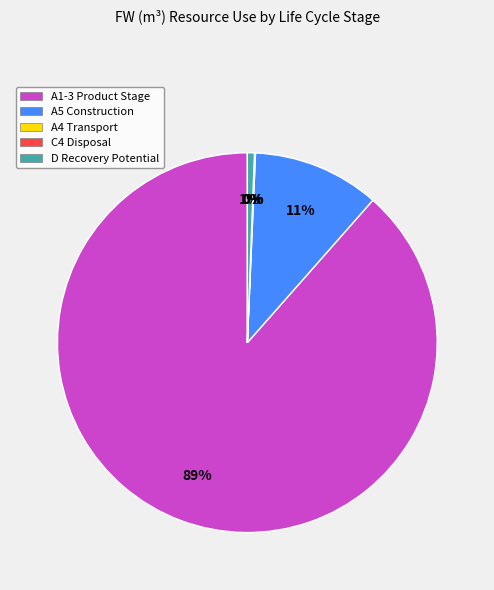

Is the sum of A5 Construction and D Recovery Potential greater than half?

No